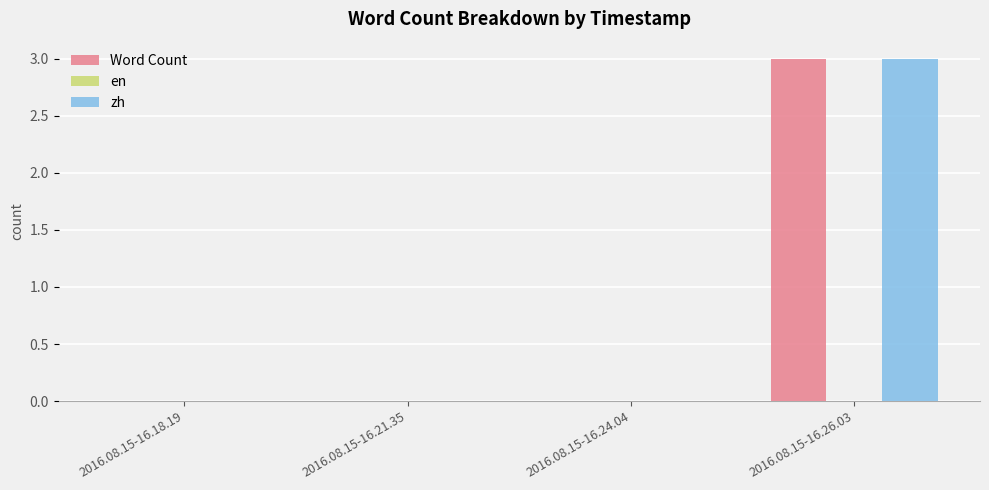

What is the highest value of the zh series?

3